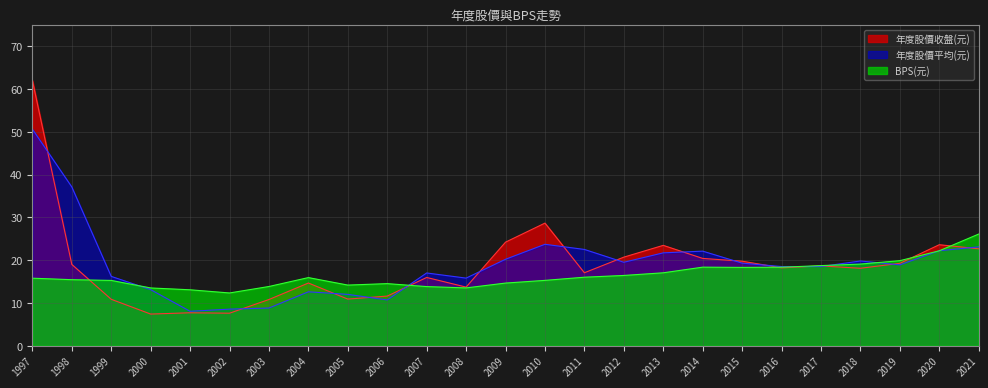

Does the chart display data point markers on the line(s)?

No